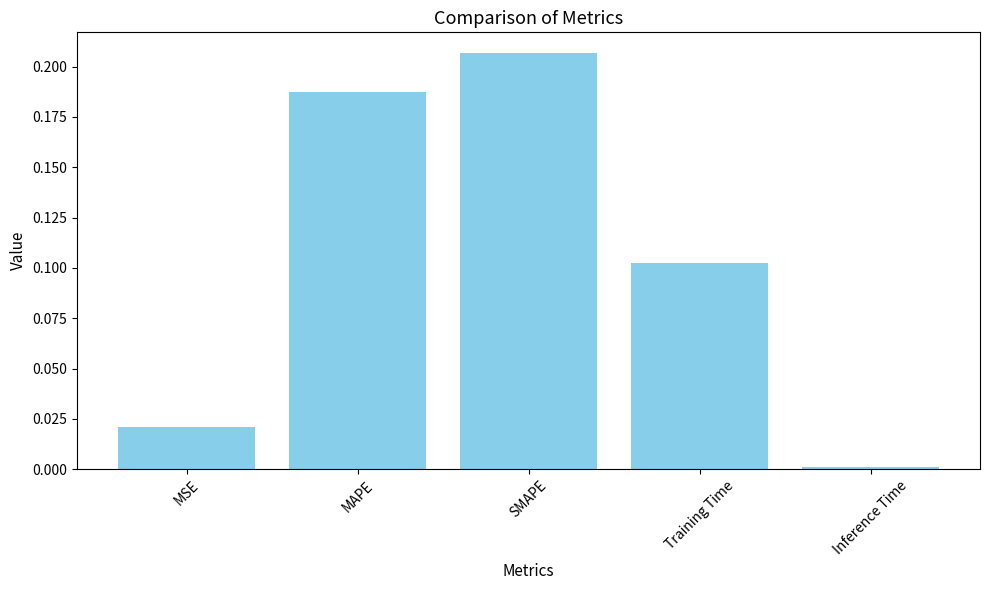

What is the label of the 1st bar from the right?

Inference Time